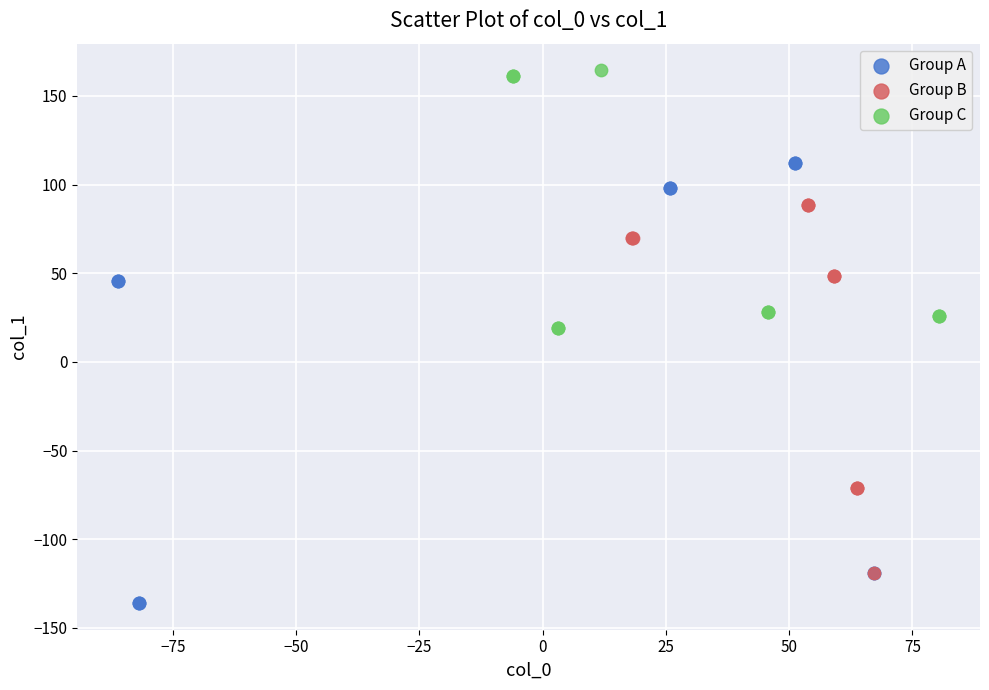

Which series has the widest spread of Y values?

Group A